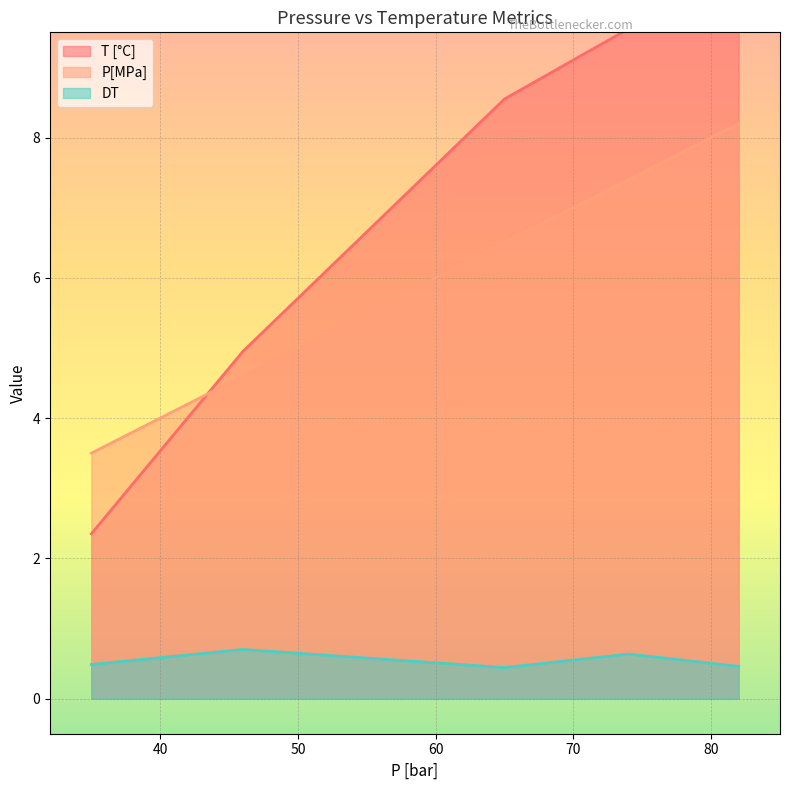

Reading right to left, what are all the values shown in this chart?

T [°C]: 10.7	9.6	8.6	5.0	2.4
P[MPa]: 8.2	7.4	6.5	4.6	3.5
DT: 0.5	0.6	0.4	0.7	0.5